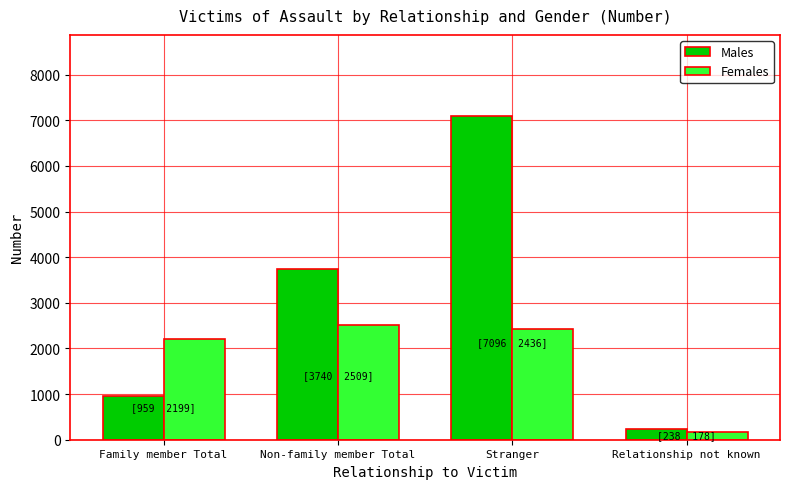

Does the chart contain any negative values?

No